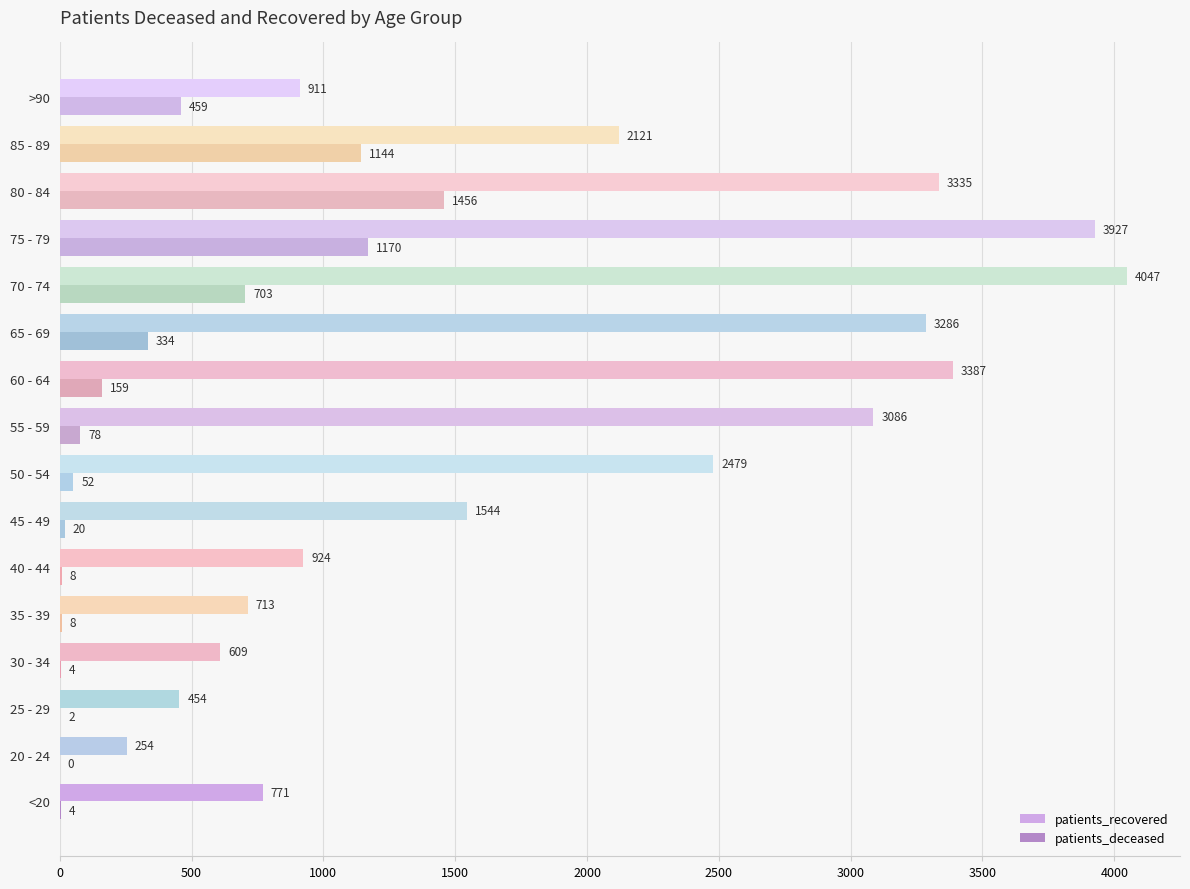

What is the total value across all series at 85 - 89?

3265